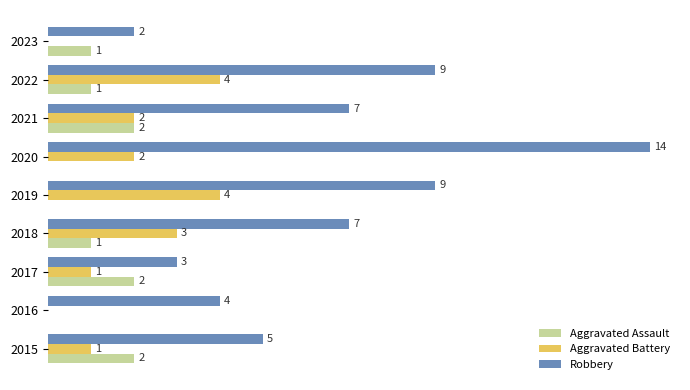

Is the value of Aggravated Assault at 2021 greater than the value of Aggravated Battery at 2015?

Yes